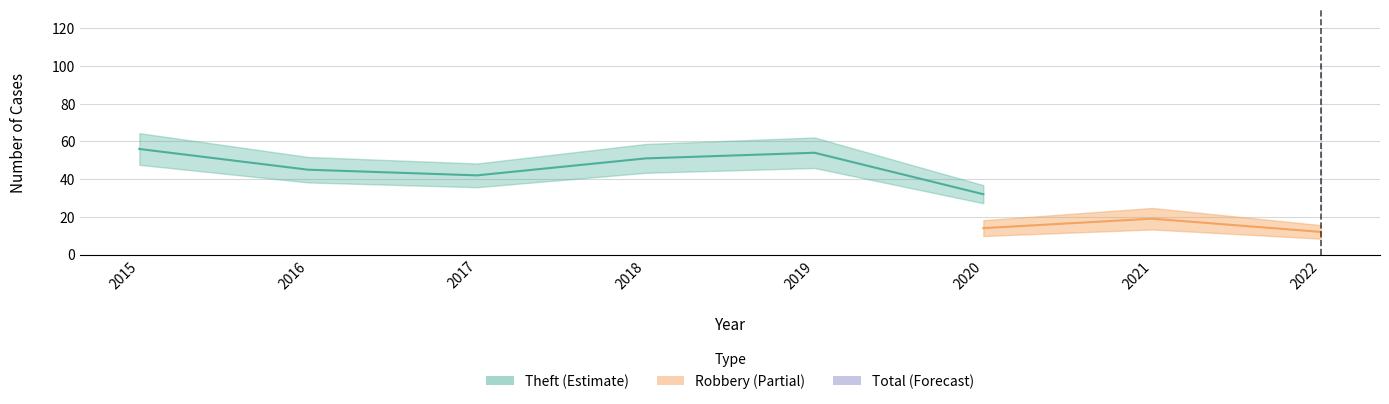

True or false: Total and Aggravated Assault intersect in this chart.

False